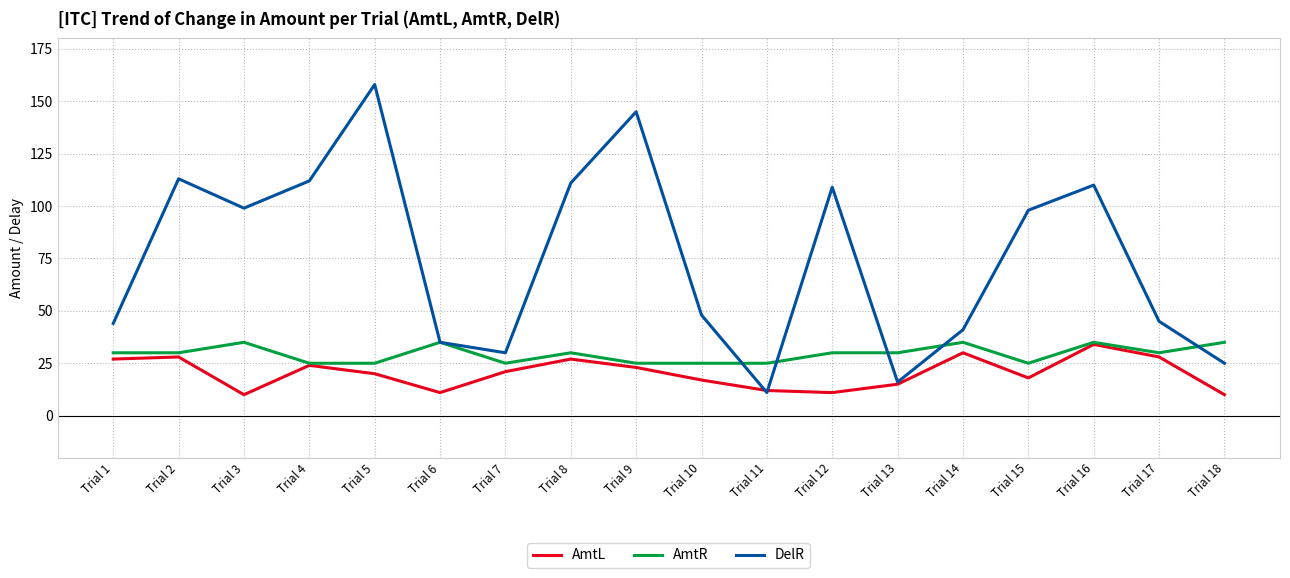

What is the difference between the highest and lowest values at Trial 7?

9